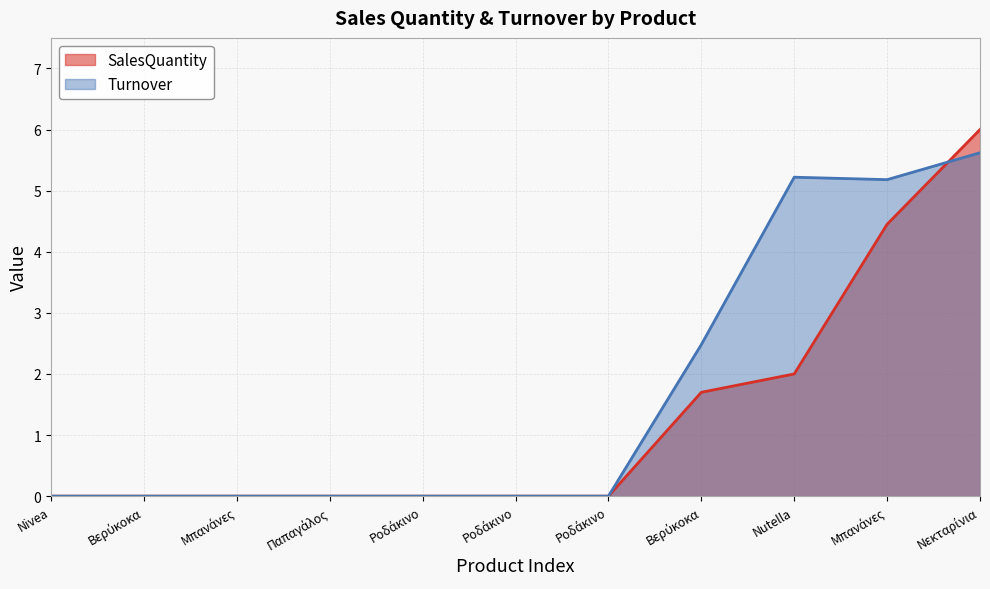

Which has a higher value, Βερύκοκα or Παπαγάλος?

Βερύκοκα